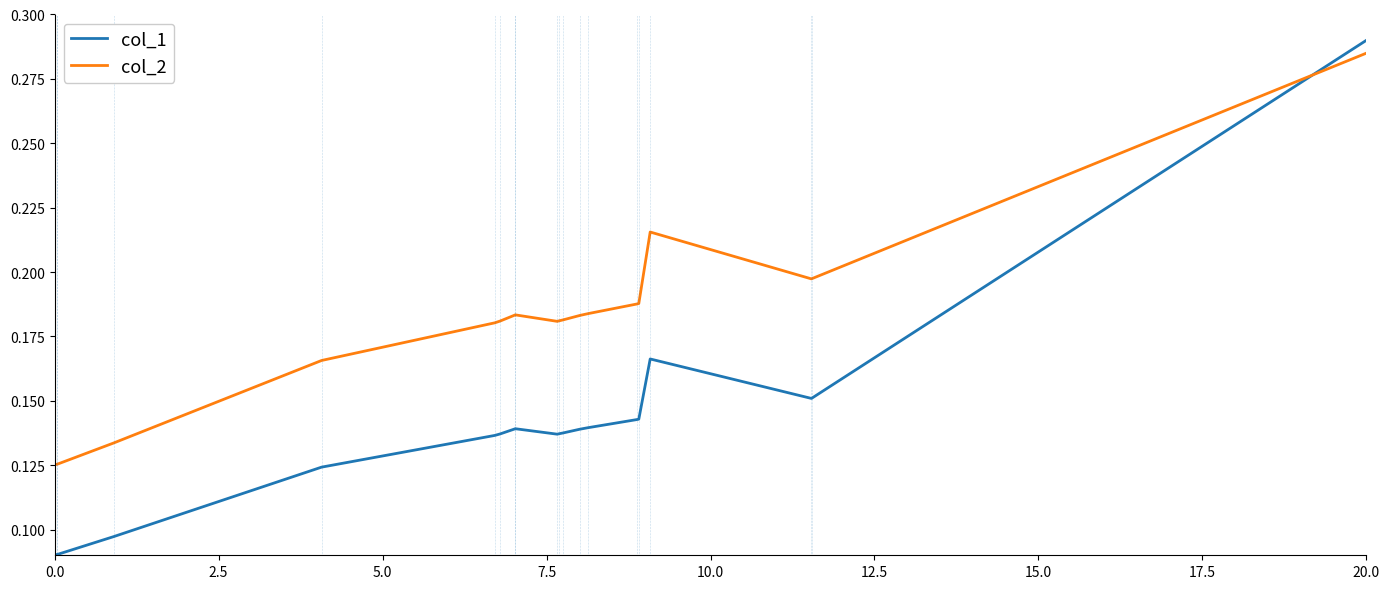

Which series has the largest total across all categories?

col_2